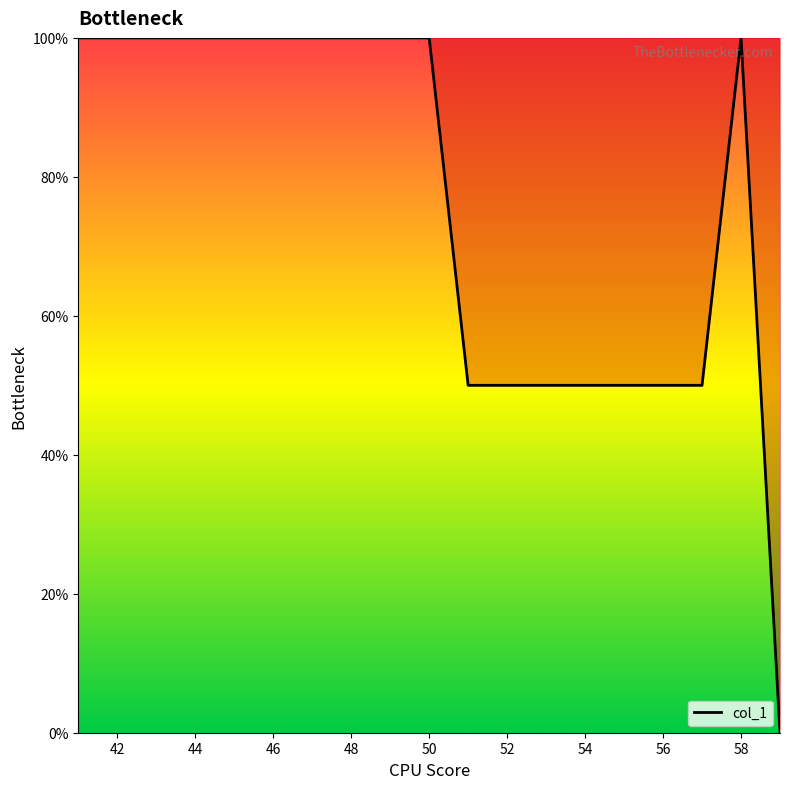

What is the greatest value displayed?

100